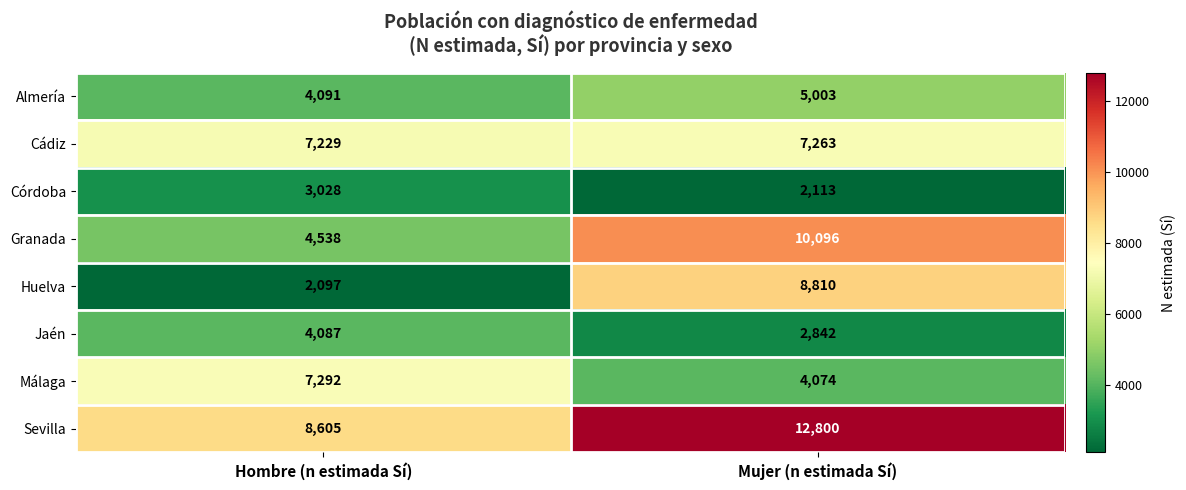

What value does the Jaén series have at Hombre (n estimada Sí), to the nearest 50?

4100